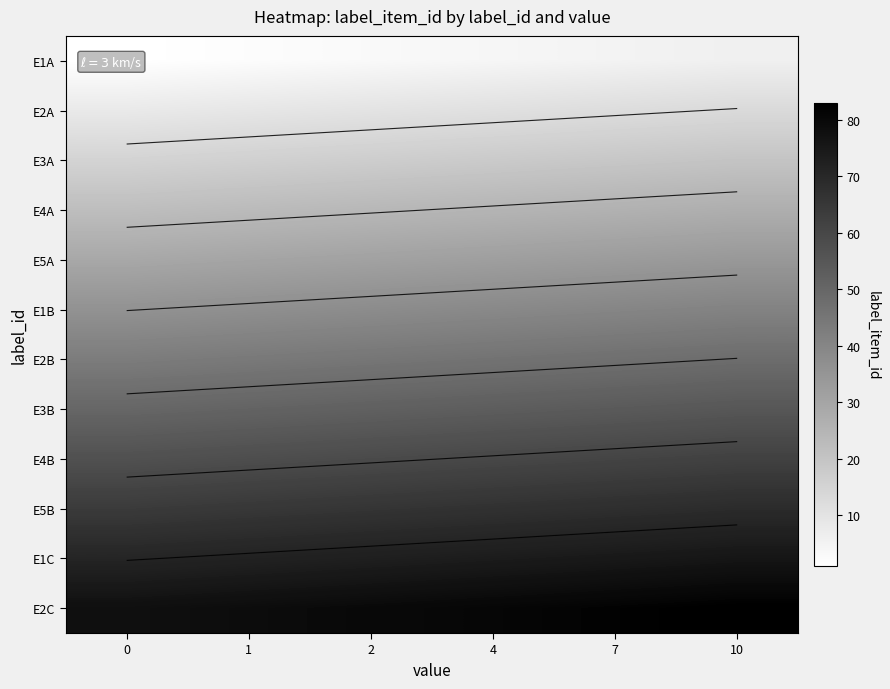

What is the difference between the highest and lowest values at 1?

77